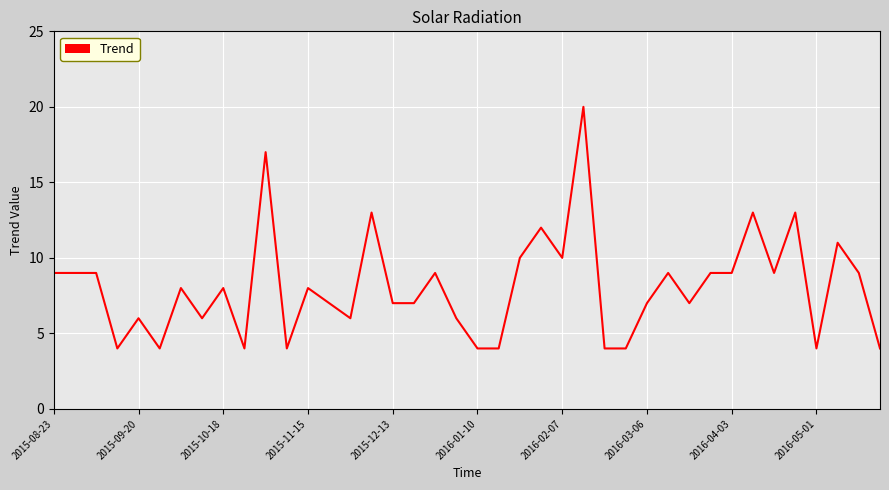

What is the greatest value displayed?

20